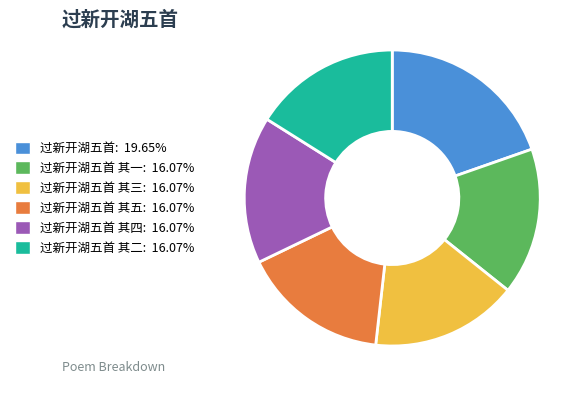

What is the ratio of the value at 过新开湖五首 其一: 16.07% to the value at 过新开湖五首 其三: 16.07%?

1.0